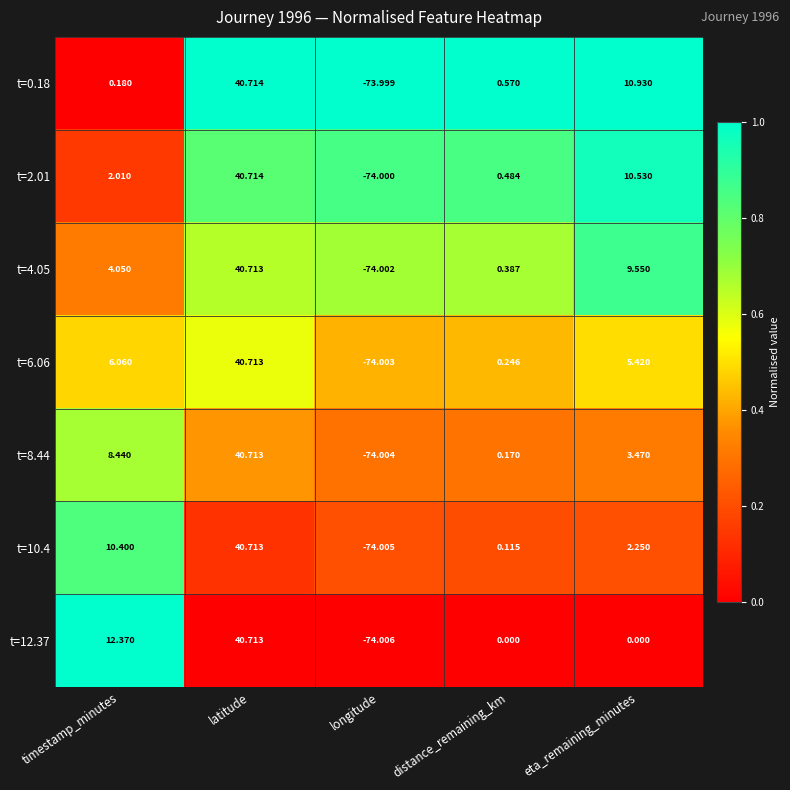

List the labels in order of t=2.01 value, largest first.

latitude, eta_remaining_minutes, timestamp_minutes, distance_remaining_km, longitude